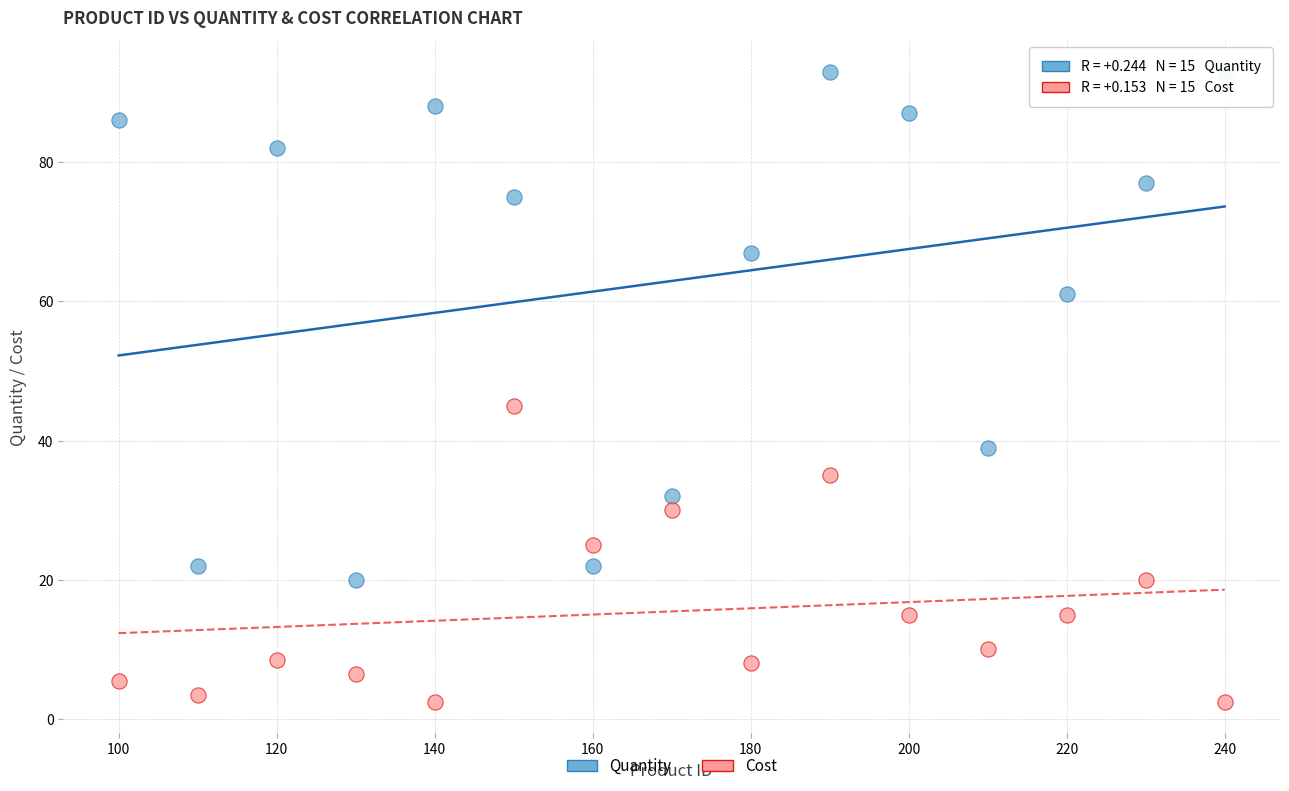

Across all series, what Y value is closest to 47?

45.0